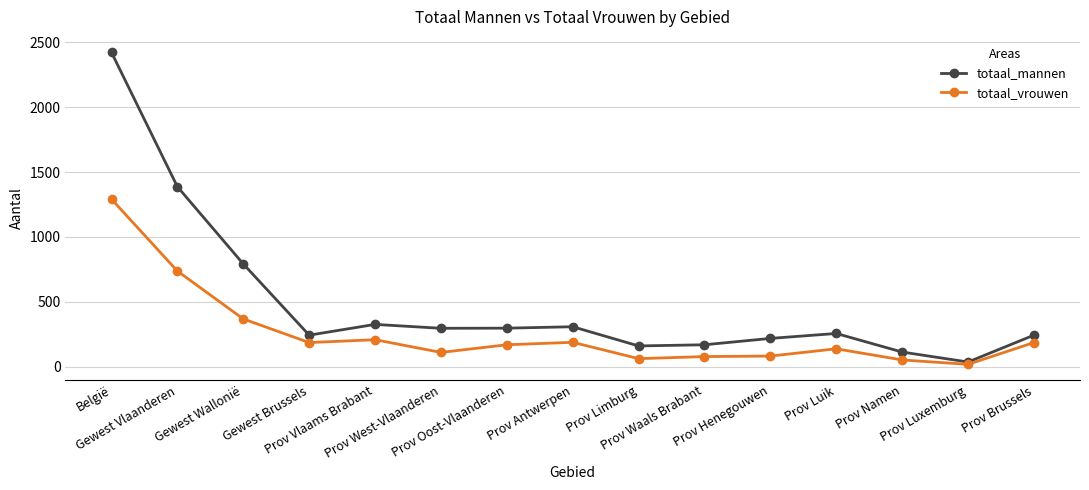

What is the label of the 3rd point from the right?

Prov Namen